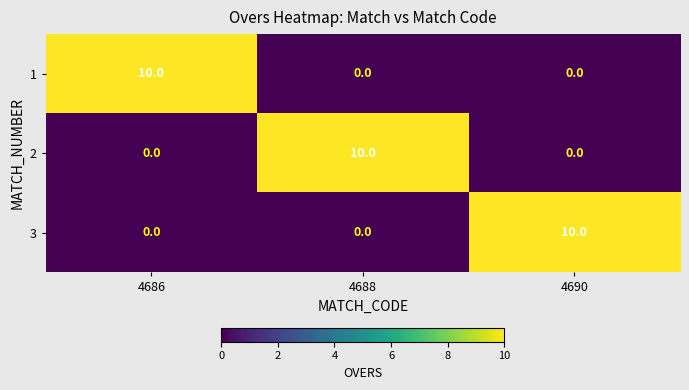

Reading right to left, what are all the values shown in this chart?

1: 4690=0	4688=0	4686=10
2: 4690=0	4688=10	4686=0
3: 4690=10	4688=0	4686=0